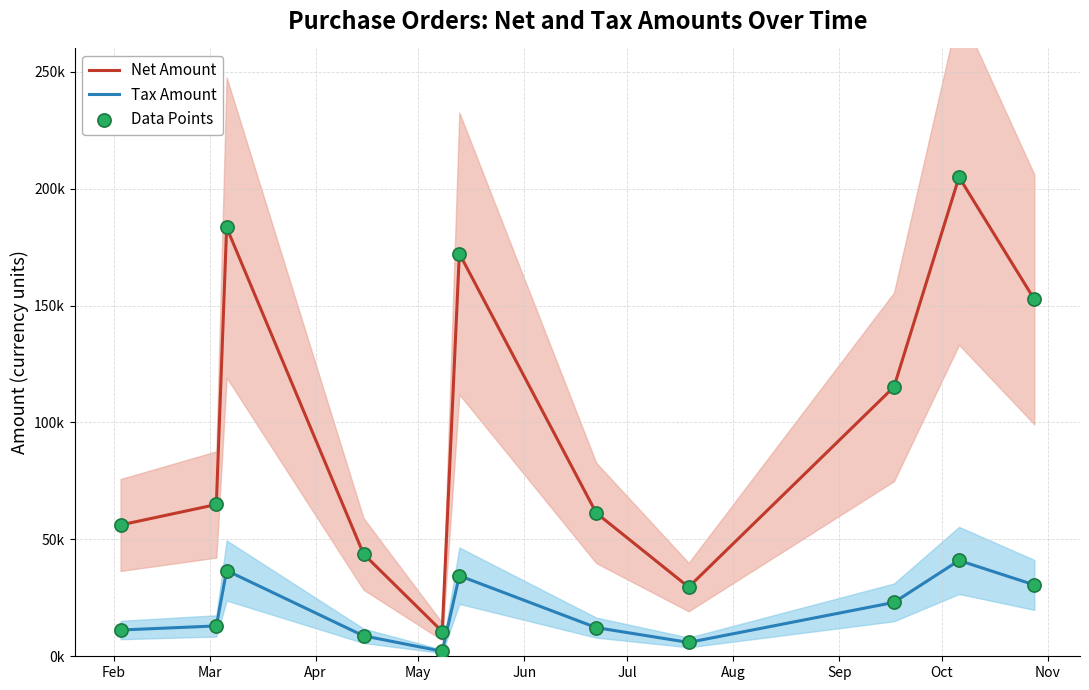

What is the total value across all series at Feb?

134779.2